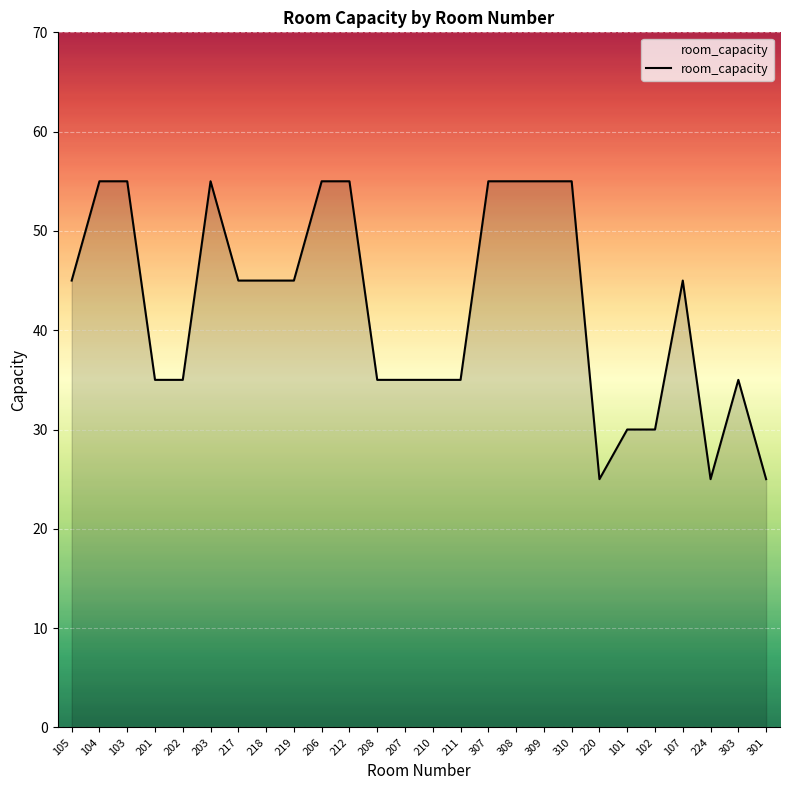

The chart shows a value of 25 at 224. True or false?

True